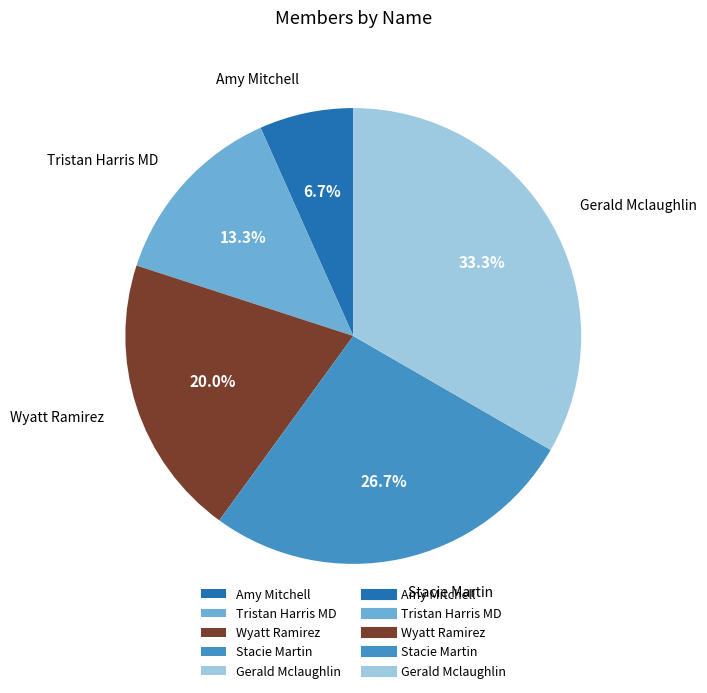

To the nearest percent, what portion does Gerald Mclaughlin represent?

33%